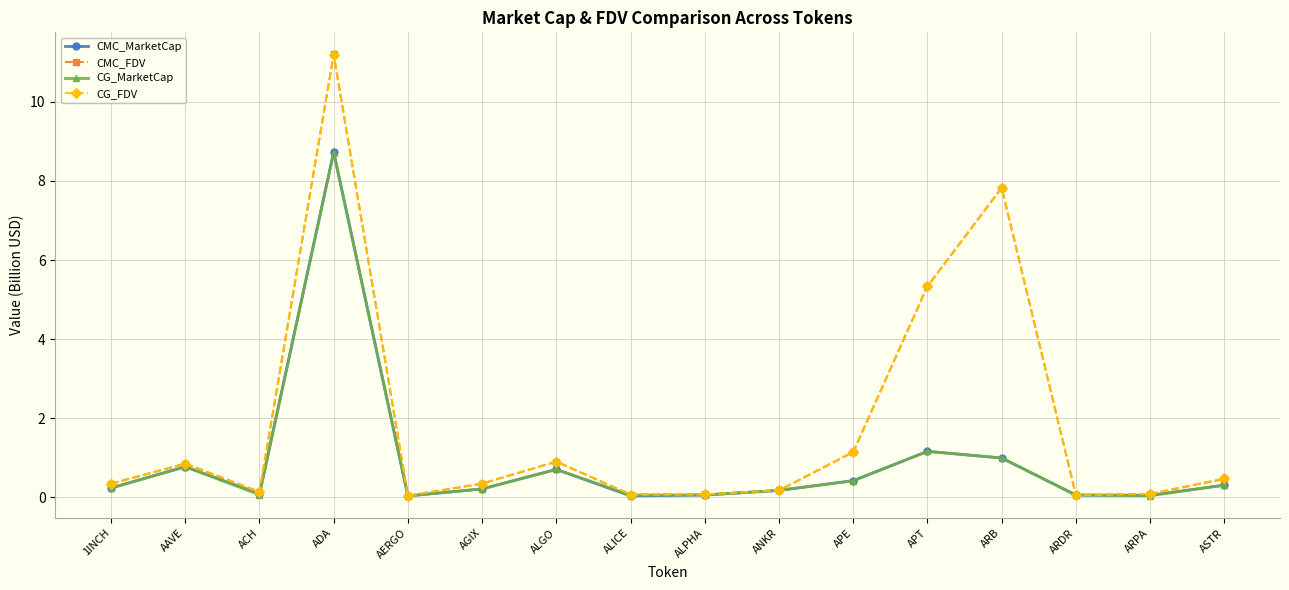

What is the value of the CMC_MarketCap point at the 9th from the left?

0.1